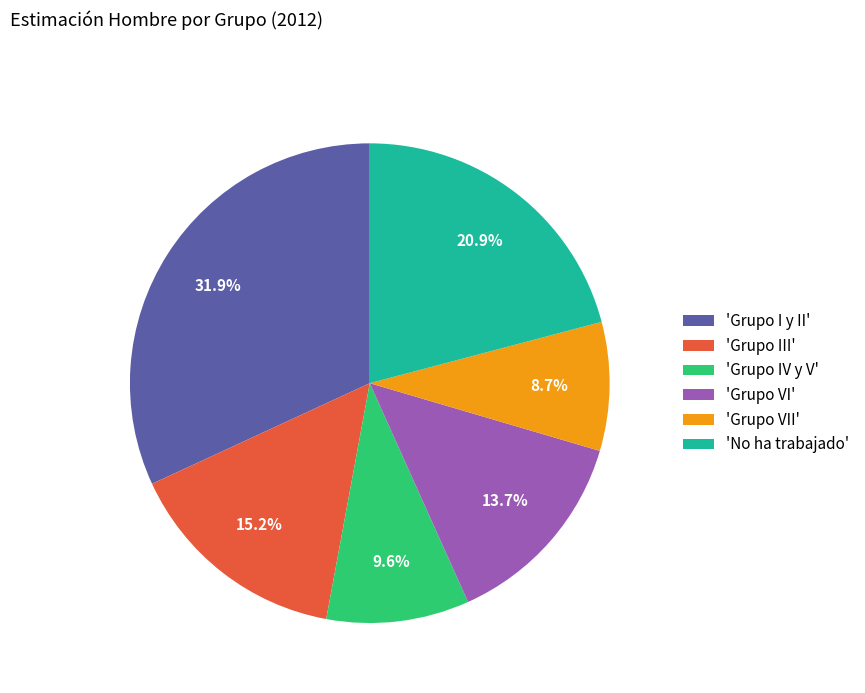

Rank the categories by value from highest to lowest.

'Grupo I y II', 'No ha trabajado', 'Grupo III', 'Grupo VI', 'Grupo IV y V', 'Grupo VII'